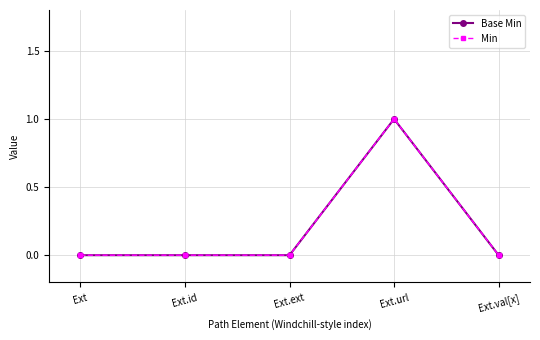

Between Ext and Ext.ext, which series saw the biggest shift?

Base Min